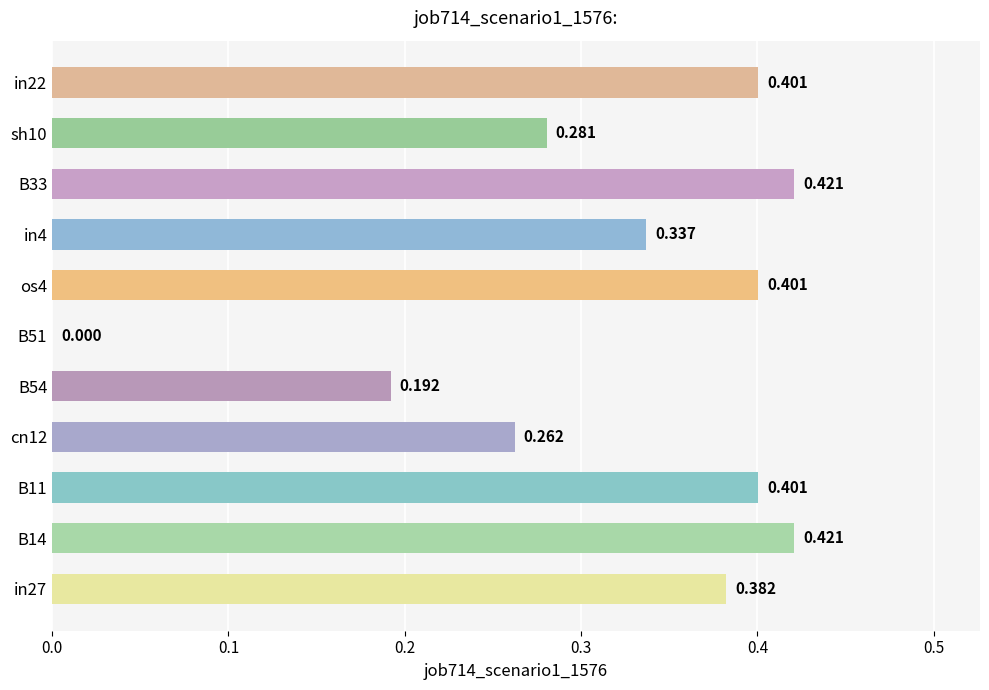

What is the average value?

0.3